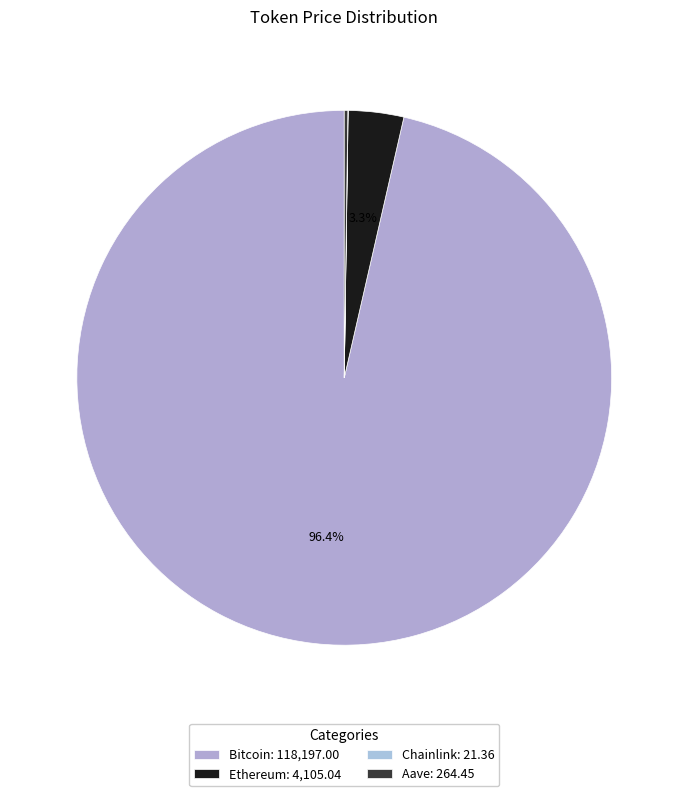

To the nearest percent, what is the difference between the Ethereum and Bitcoin slice percentages?

93%